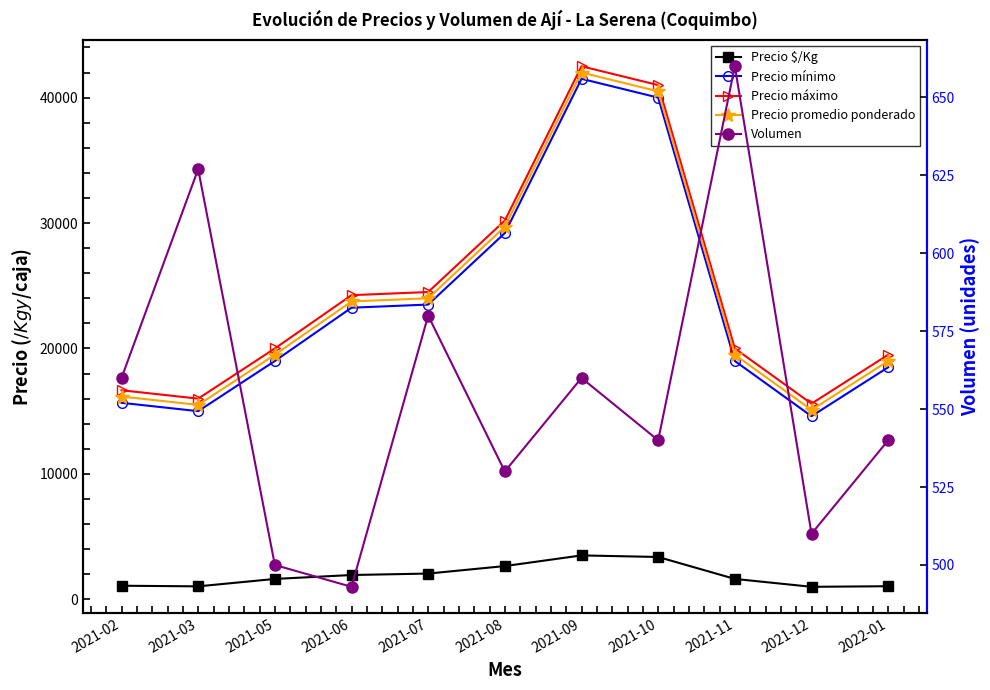

Which series has the largest total across all categories?

Precio máximo